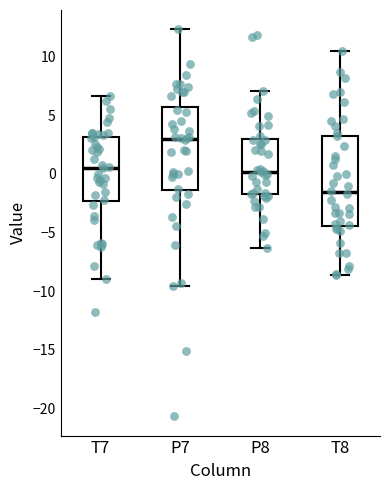

Which box has the highest median line?

P7